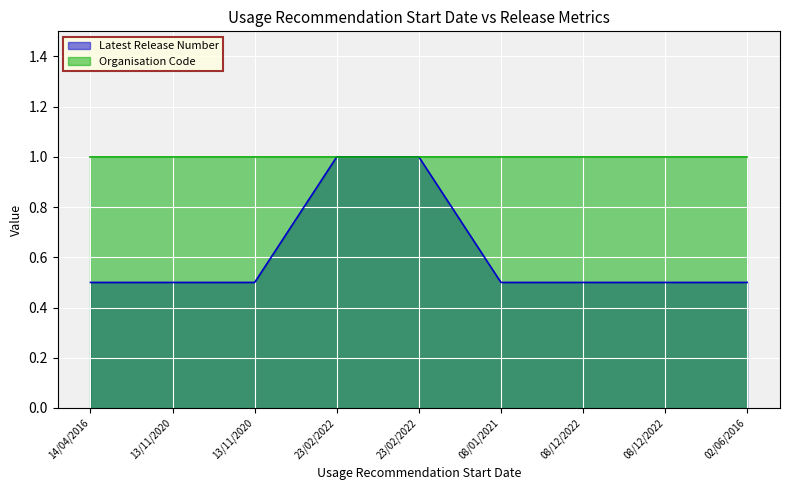

List the labels in order of value, largest first.

23/02/2022, 23/02/2022, 14/04/2016, 13/11/2020, 13/11/2020, 08/01/2021, 08/12/2022, 08/12/2022, 02/06/2016